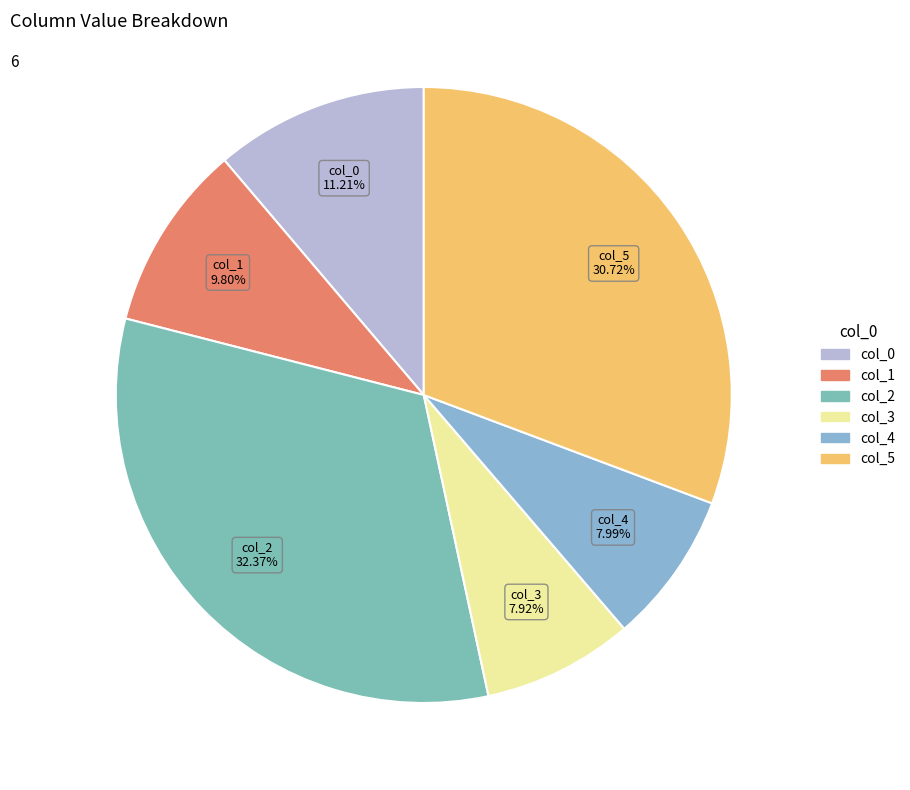

True or false: col_0 accounts for 11% of the total.

True